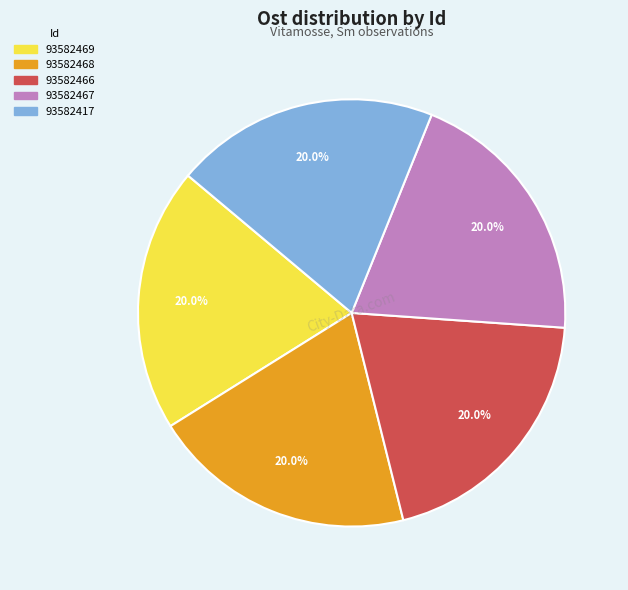

What is the ratio of the value at 93582469 to the value at 93582467?

1.0